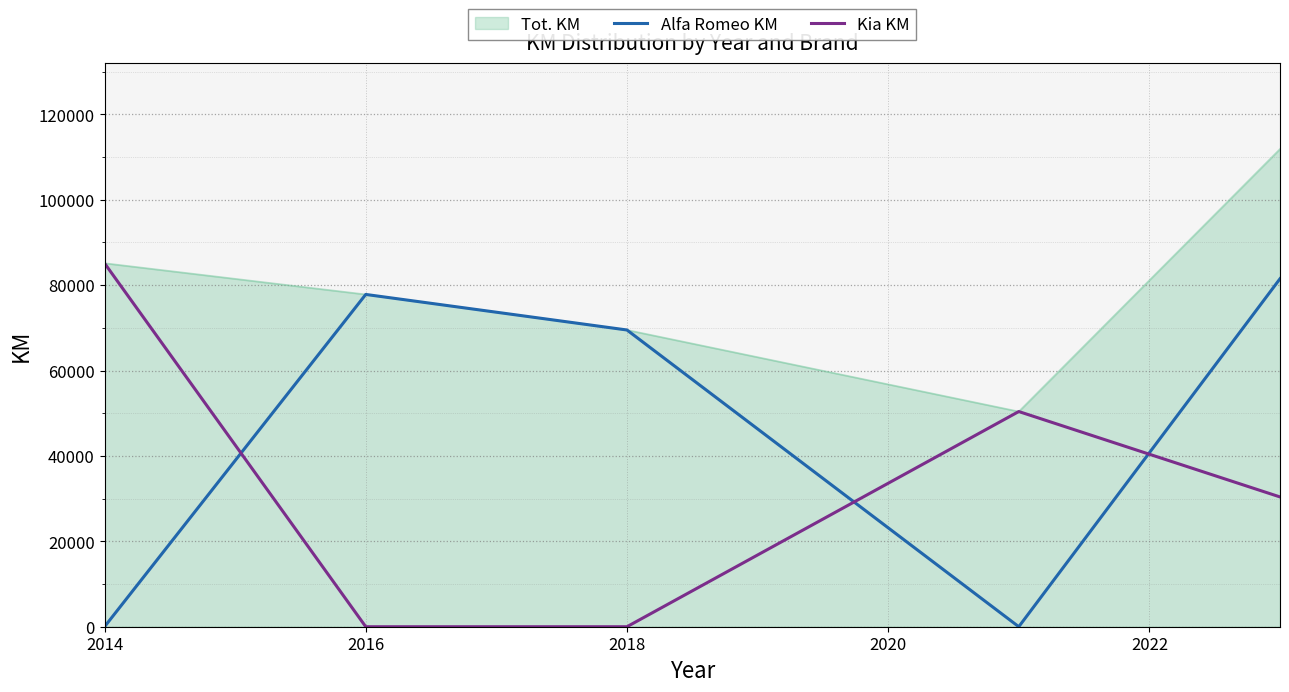

How many times do Kia KM and Alfa Romeo KM cross each other?

3